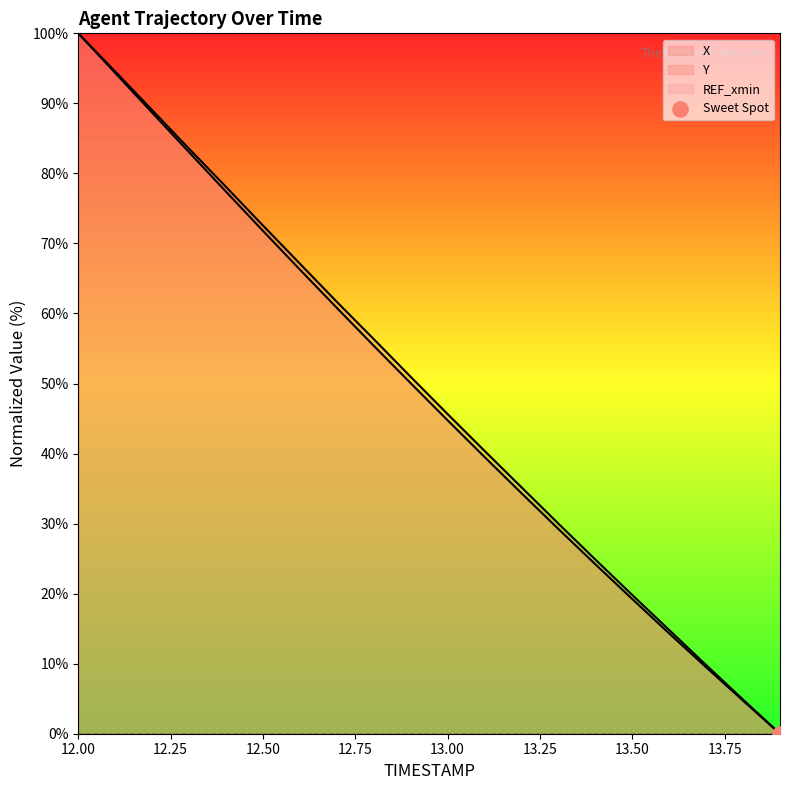

Which series contains the lowest Y value?

X